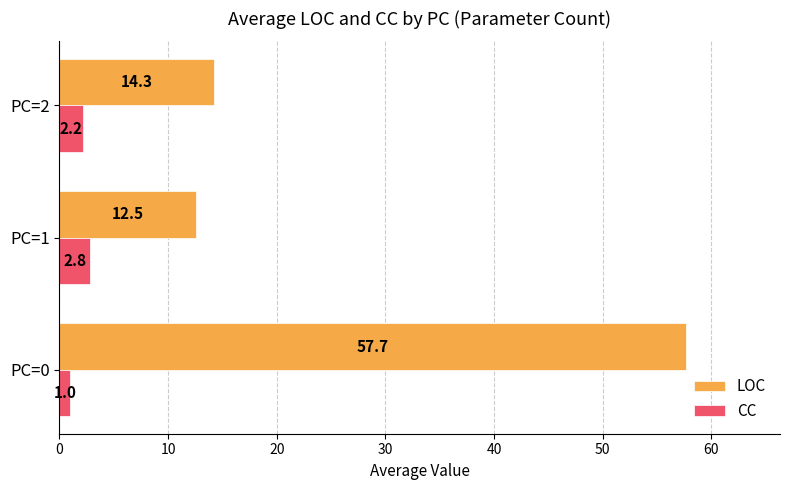

What are all the series names shown in the legend?

LOC, CC